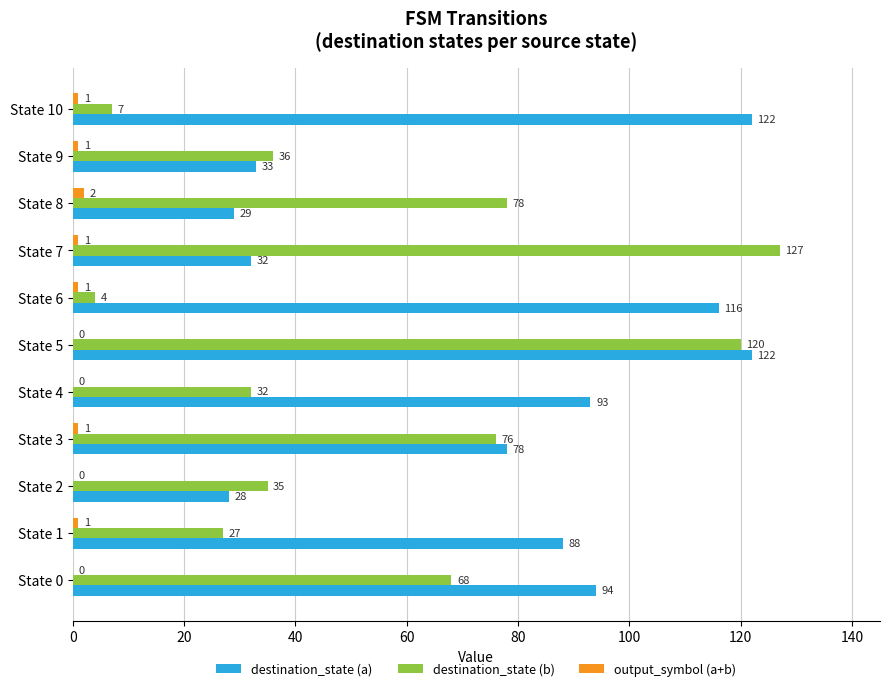

Is the value of output_symbol (a+b) at State 8 greater than the value of destination_state (a) at State 4?

No